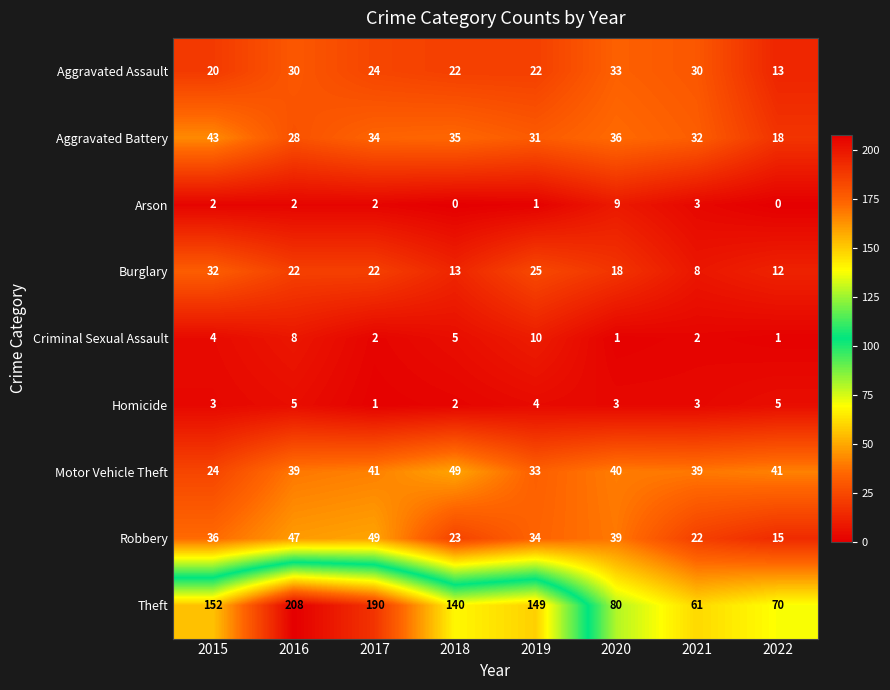

List the labels in order of Aggravated Battery value, largest first.

2015, 2020, 2018, 2017, 2021, 2019, 2016, 2022